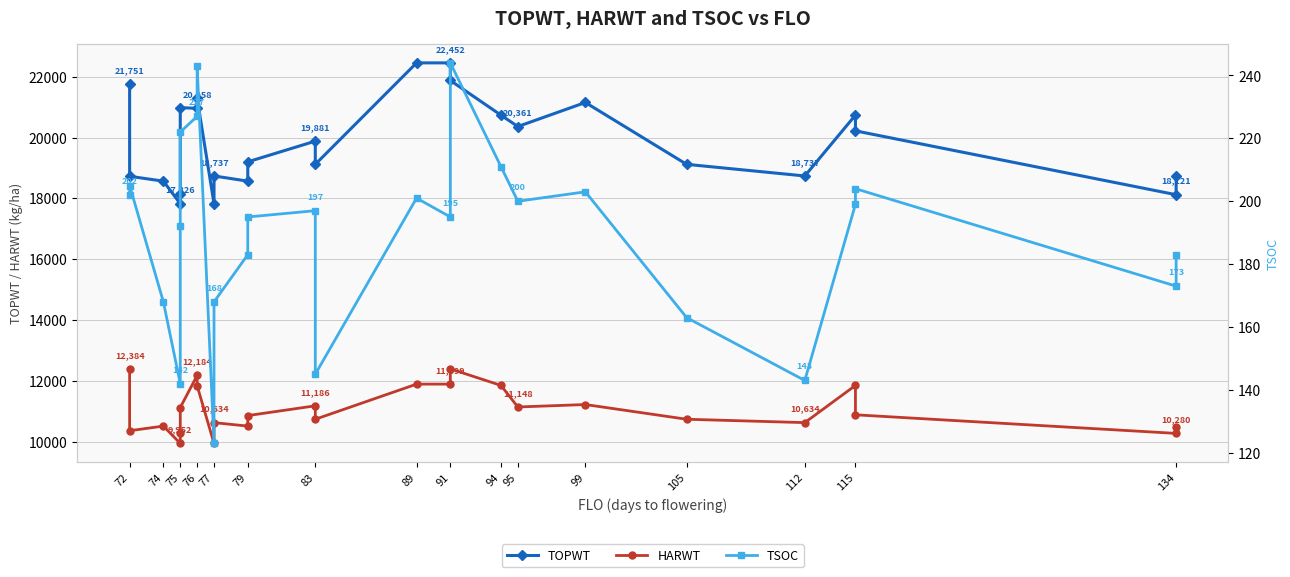

Which series has the widest spread of values?

TOPWT